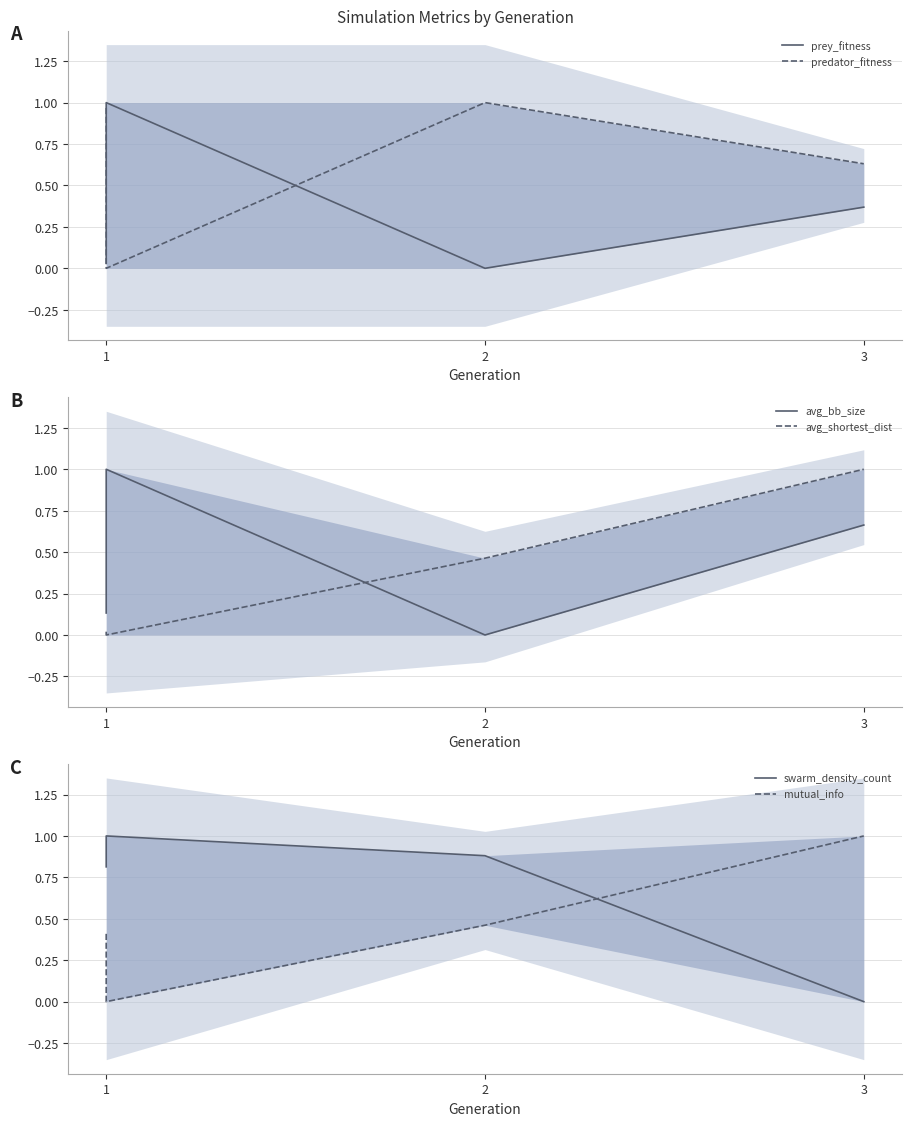

Does the chart have visible grid lines?

Yes